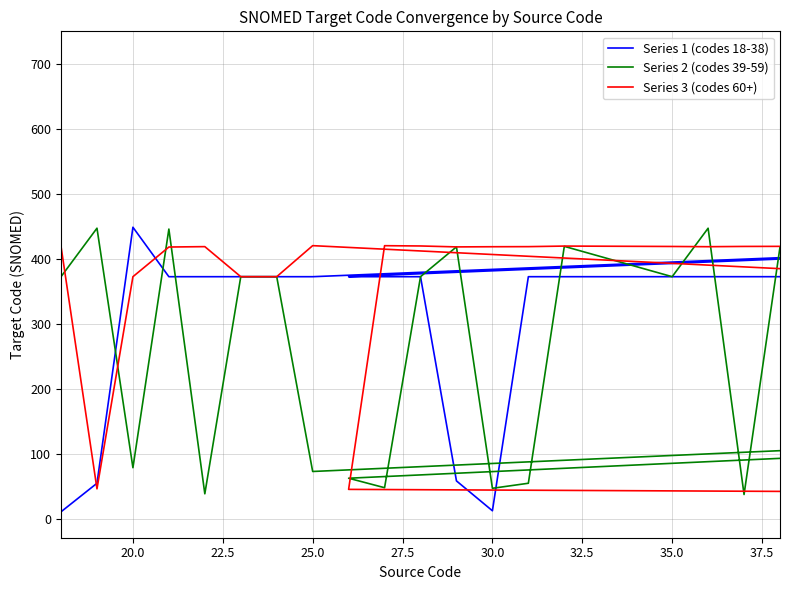

How many intersections are there between Series 1 (codes 18-38) and Series 2 (codes 39-59)?

10